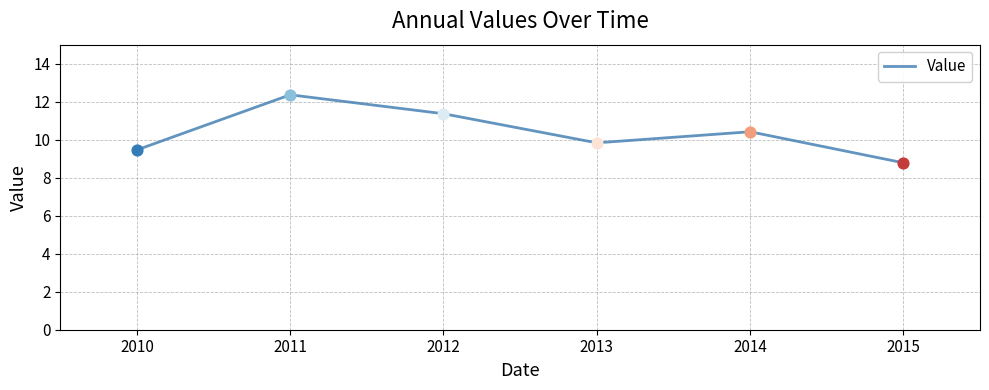

Which has a higher value, 2011 or 2012?

2011